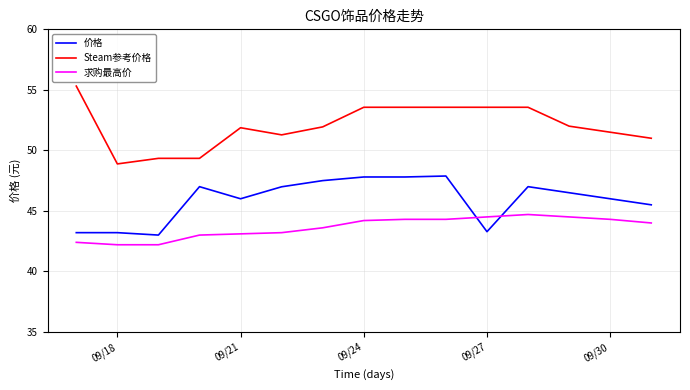

What are all the series names shown in the legend?

价格, Steam参考价格, 求购最高价